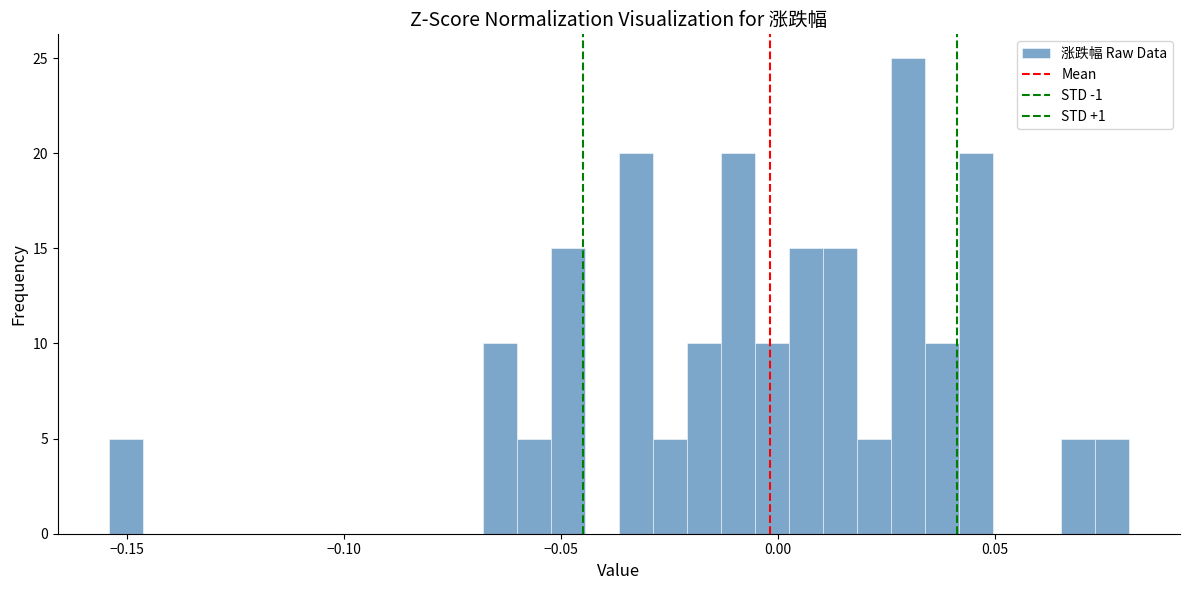

Around what value on the x-axis is the tallest bar? Give the approximate position of its centre, as read against the axis.

0.030